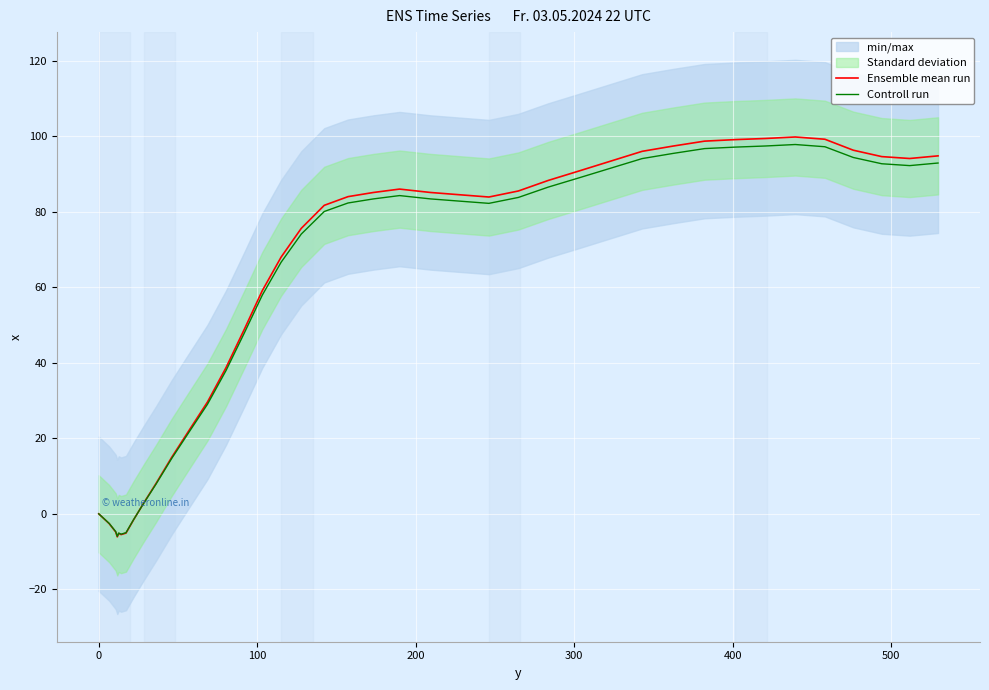

What is the maximum value for Ensemble mean run?

99.8